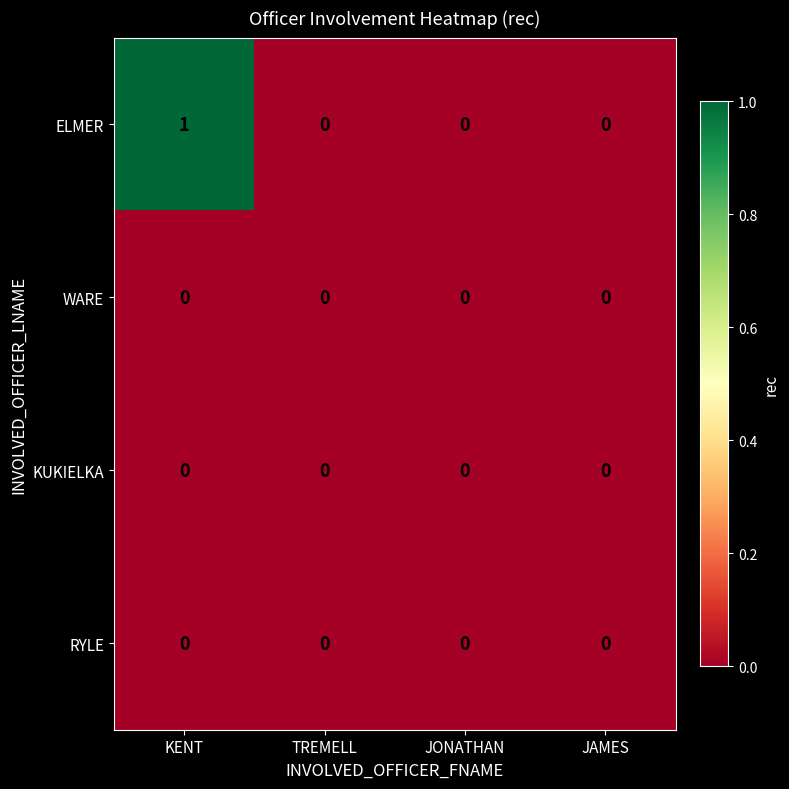

Which series changed the most between KENT and JAMES?

ELMER